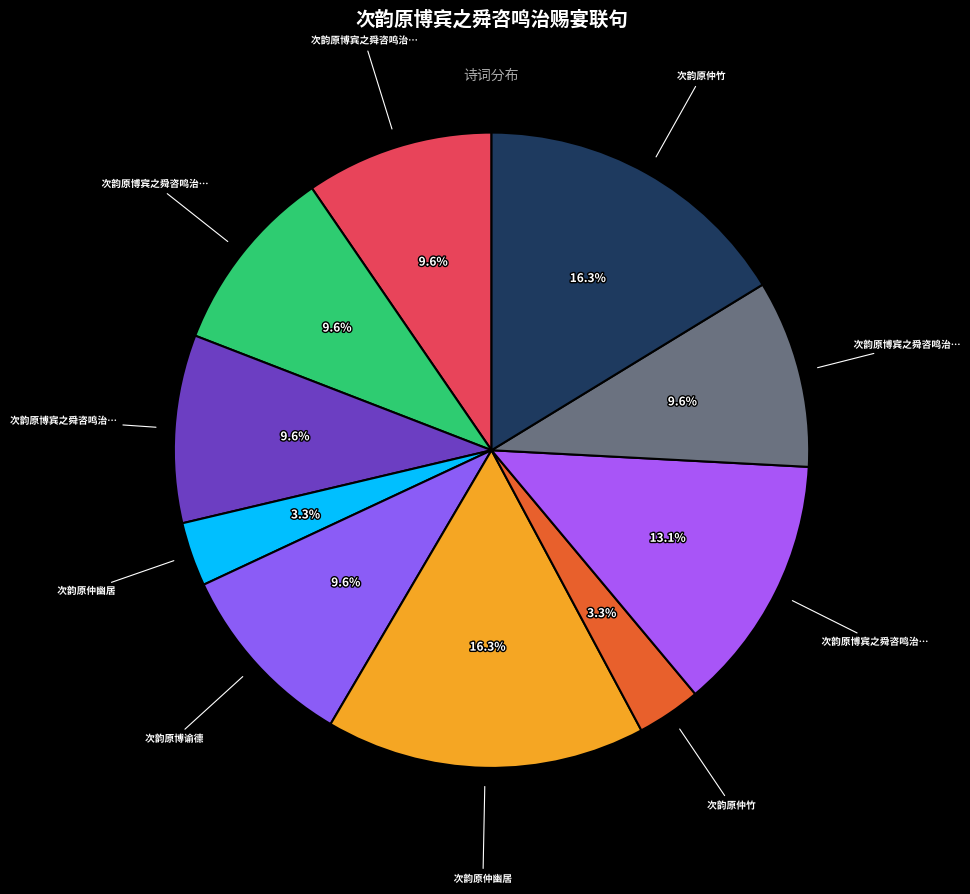

How many slices are in this pie chart?

10